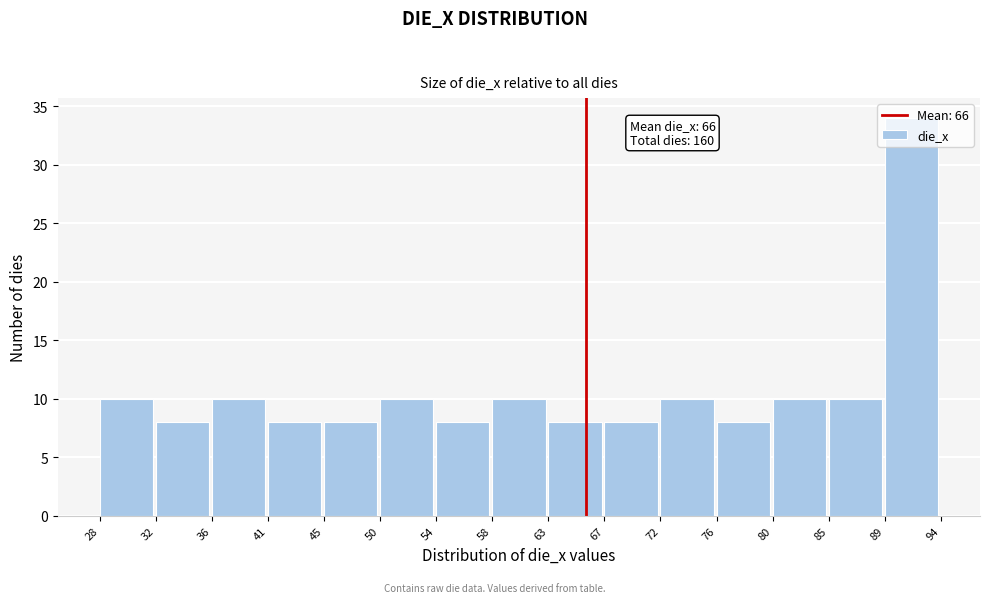

The chart shows a value of 14 at 85. True or false?

False